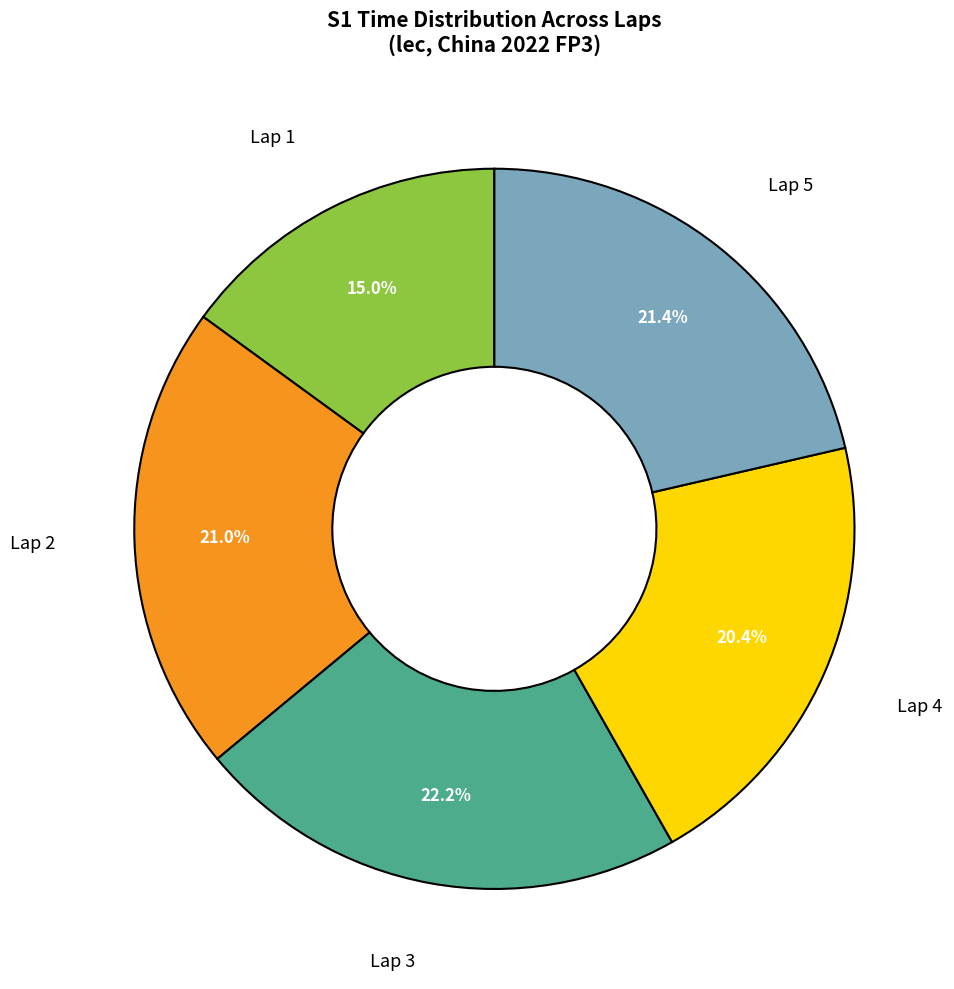

Does any single category account for the majority?

No